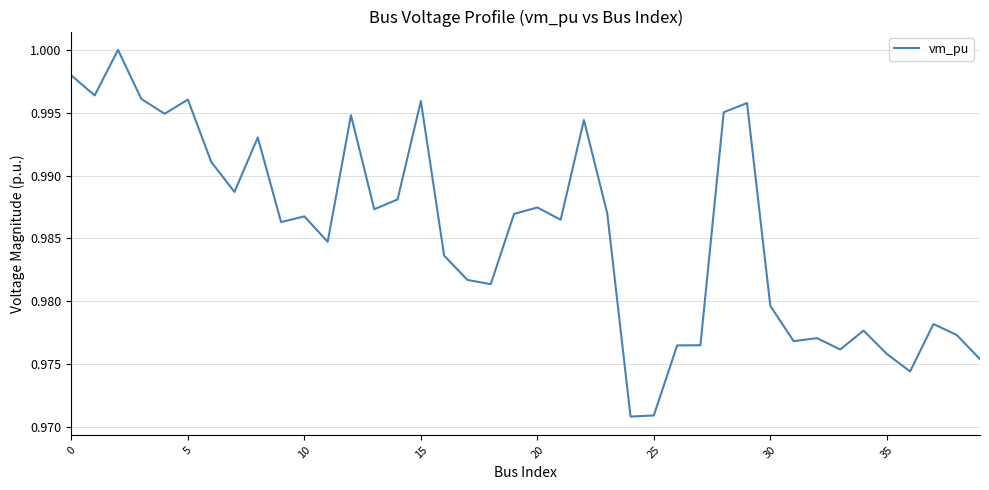

Is this an area chart (filled region under the line)?

No